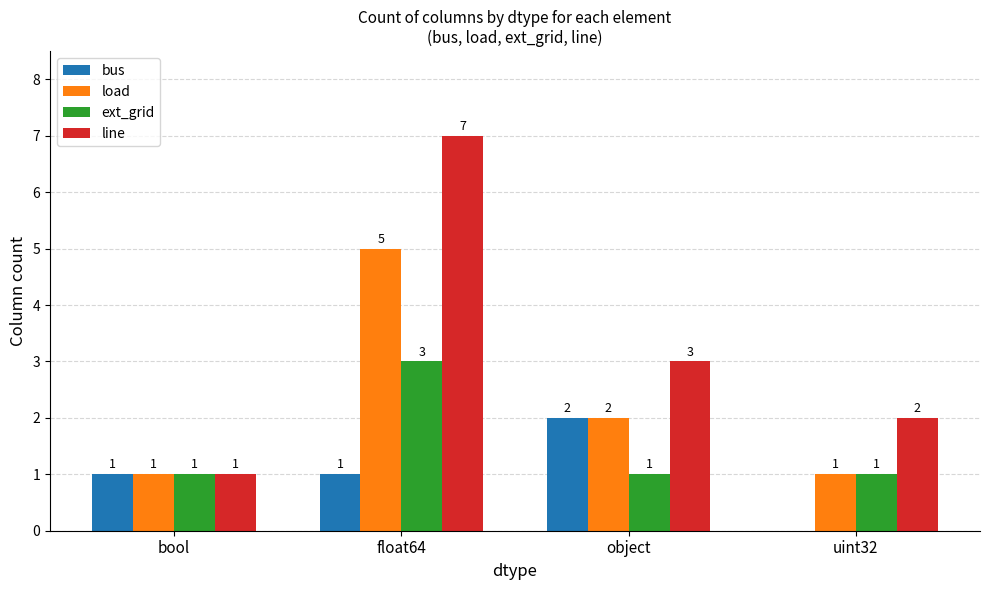

Reading left to right, extract all data points from this chart.

bus: bool=1	float64=1	object=2	uint32=0
load: bool=1	float64=5	object=2	uint32=1
ext_grid: bool=1	float64=3	object=1	uint32=1
line: bool=1	float64=7	object=3	uint32=2